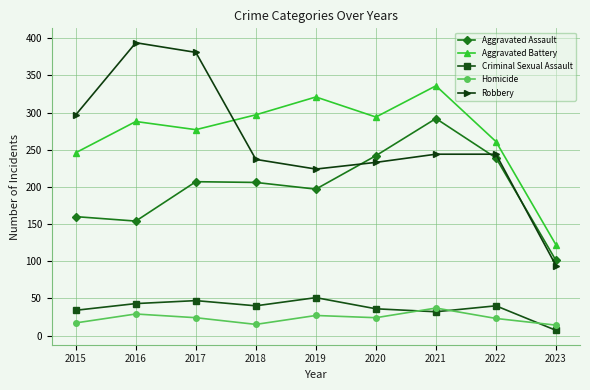

What is the difference between the highest and lowest values at 2021?

304